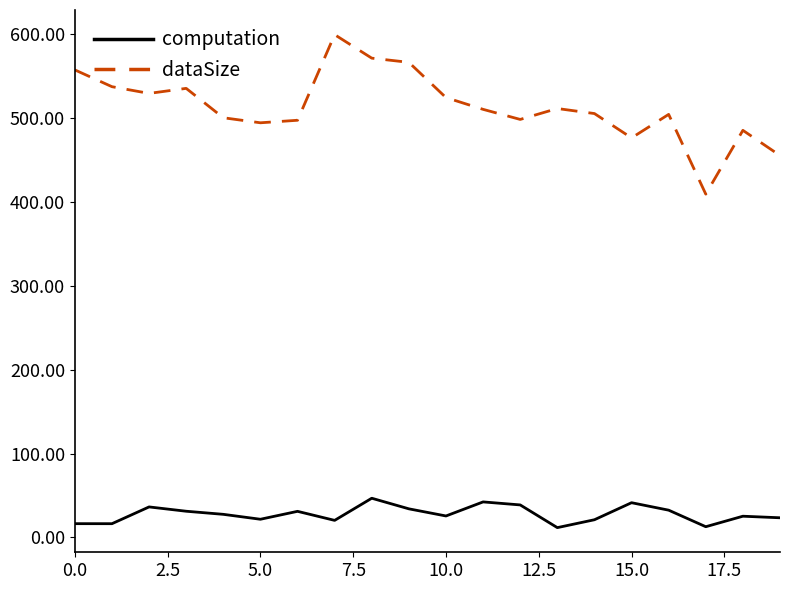

True or false: computation and dataSize intersect in this chart.

False